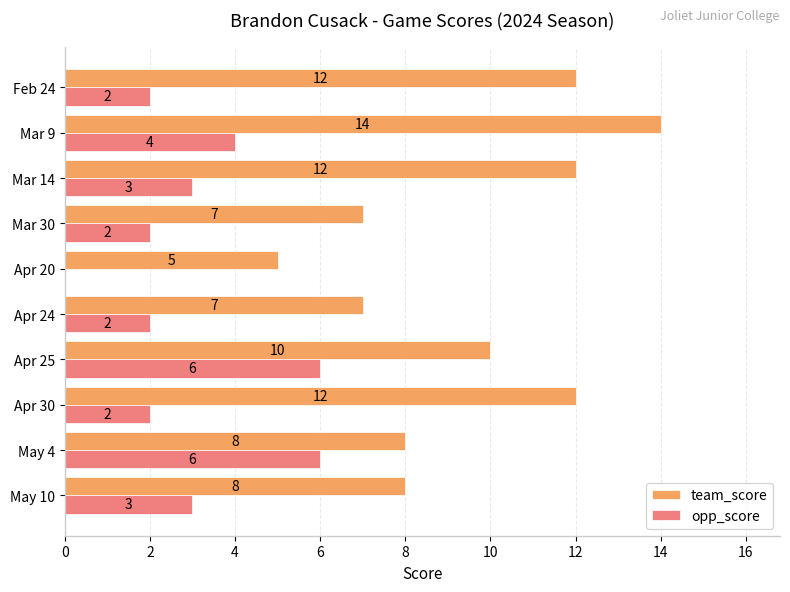

What is the average value of the team_score series?

10